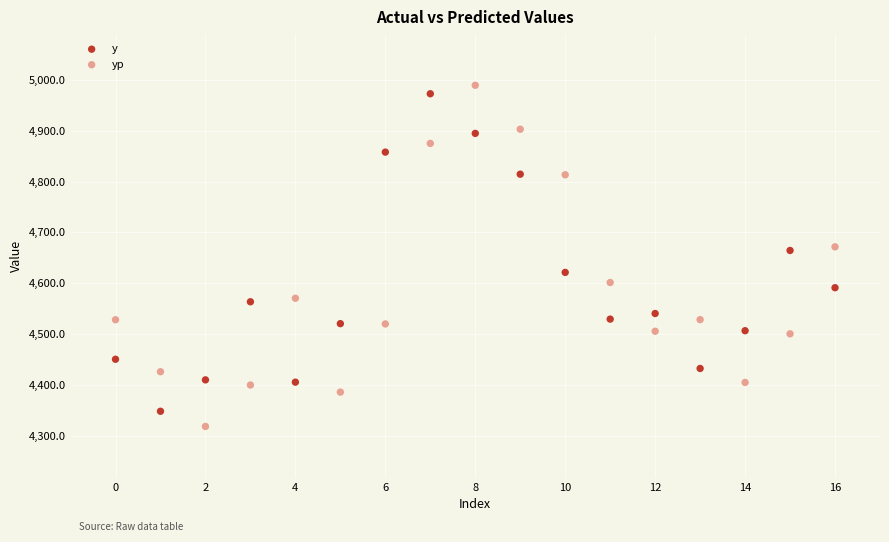

Which series has the largest Y range (max minus min)?

yp